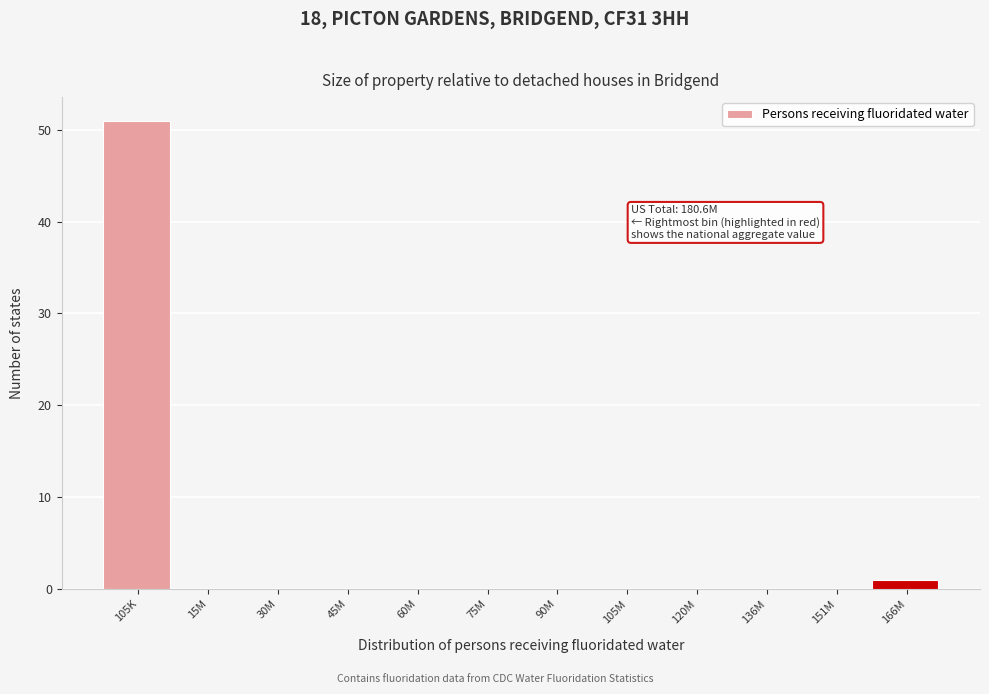

Reading left to right, extract all data points from this chart.

105K=51	15M=0	30M=0	45M=0	60M=0	75M=0	90M=0	105M=0	120M=0	136M=0	151M=0	166M=1